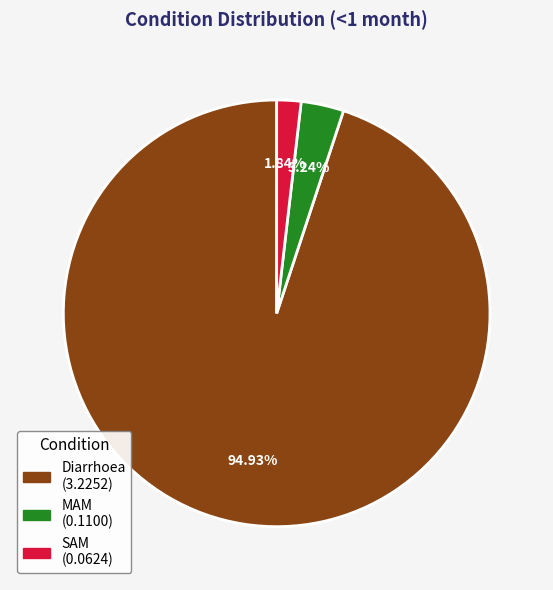

Between Diarrhoea and MAM, which is larger?

Diarrhoea